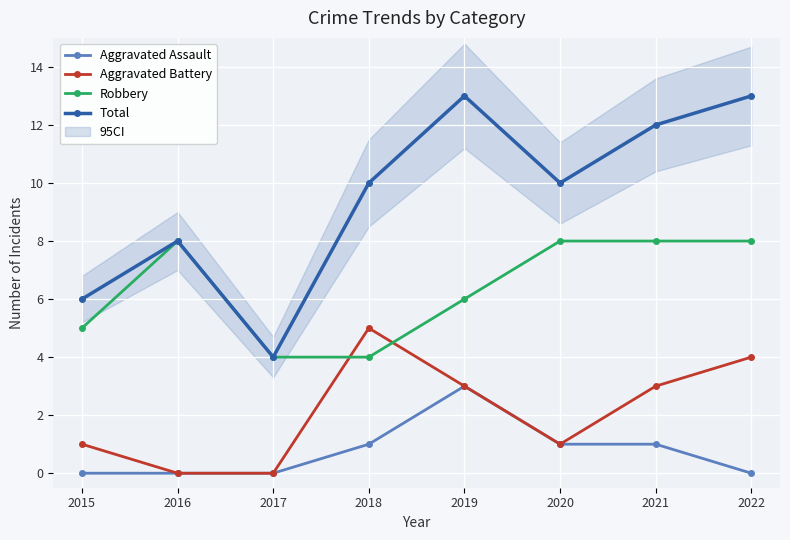

Count the Aggravated Assault values in the range 0 to 1.

7